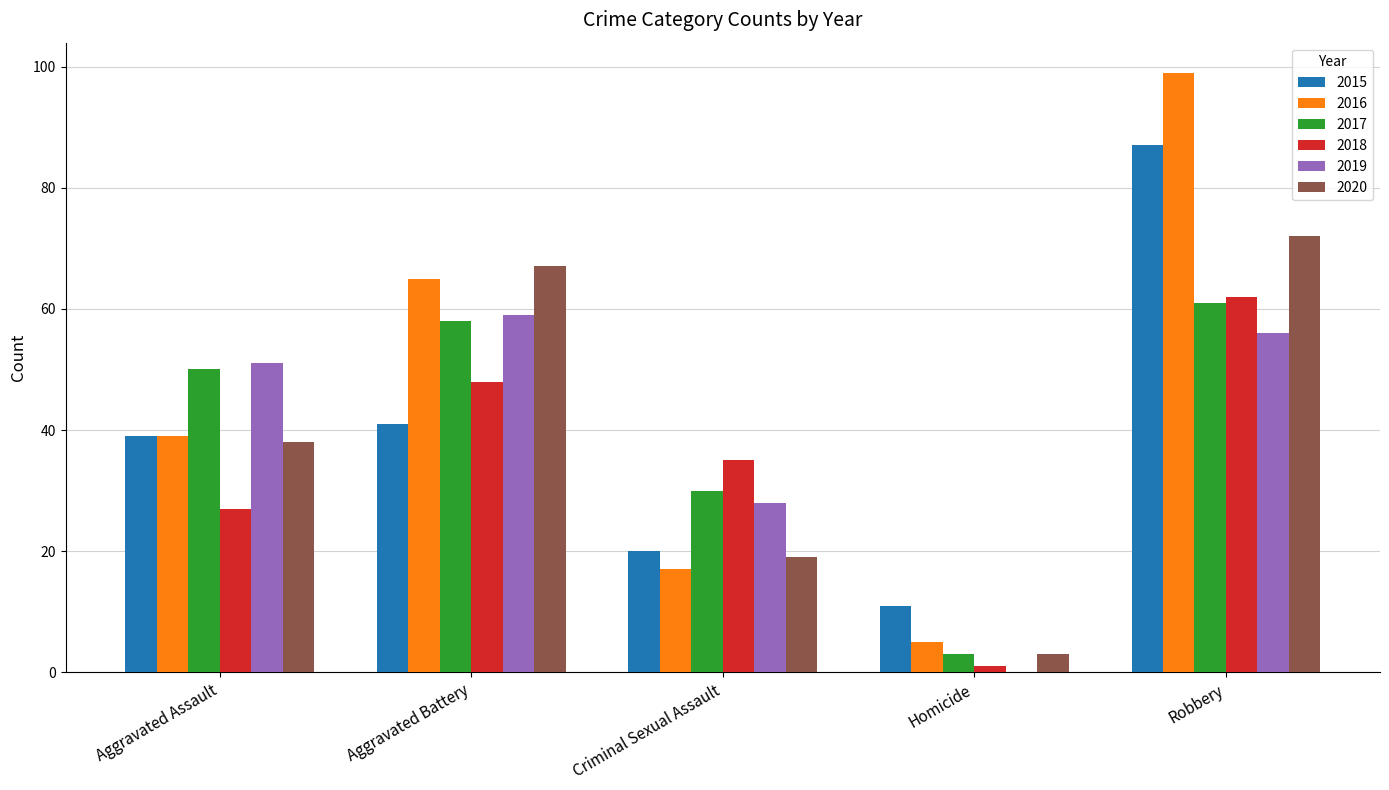

What are all the series names shown in the legend?

2015, 2016, 2017, 2018, 2019, 2020